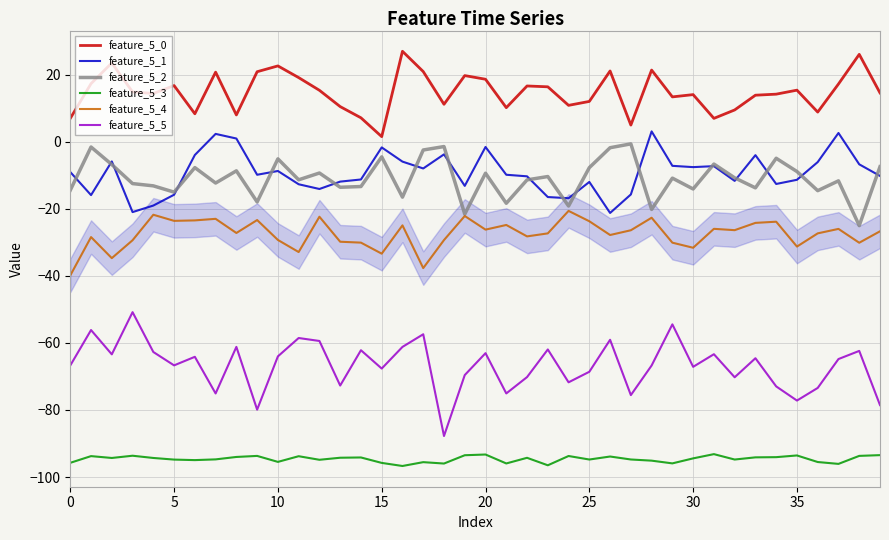

Rank the series by their maximum value, from lowest to highest.

feature_5_3, feature_5_5, feature_5_4, feature_5_2, feature_5_1, feature_5_0